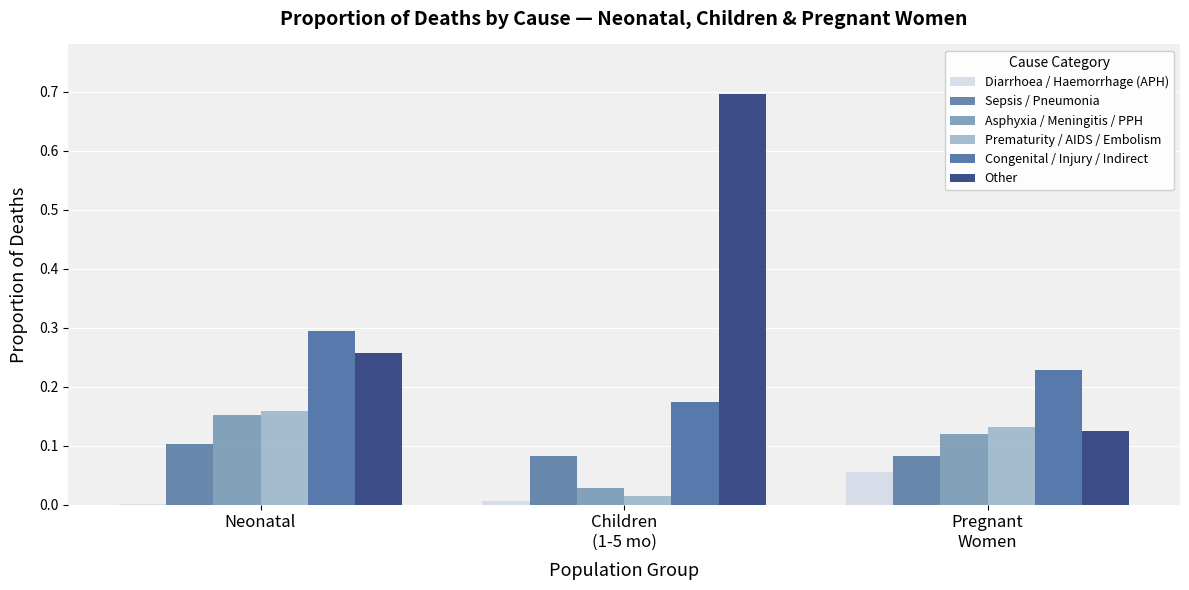

At which category is the sum across all series the highest?

Children
(1-5 mo)